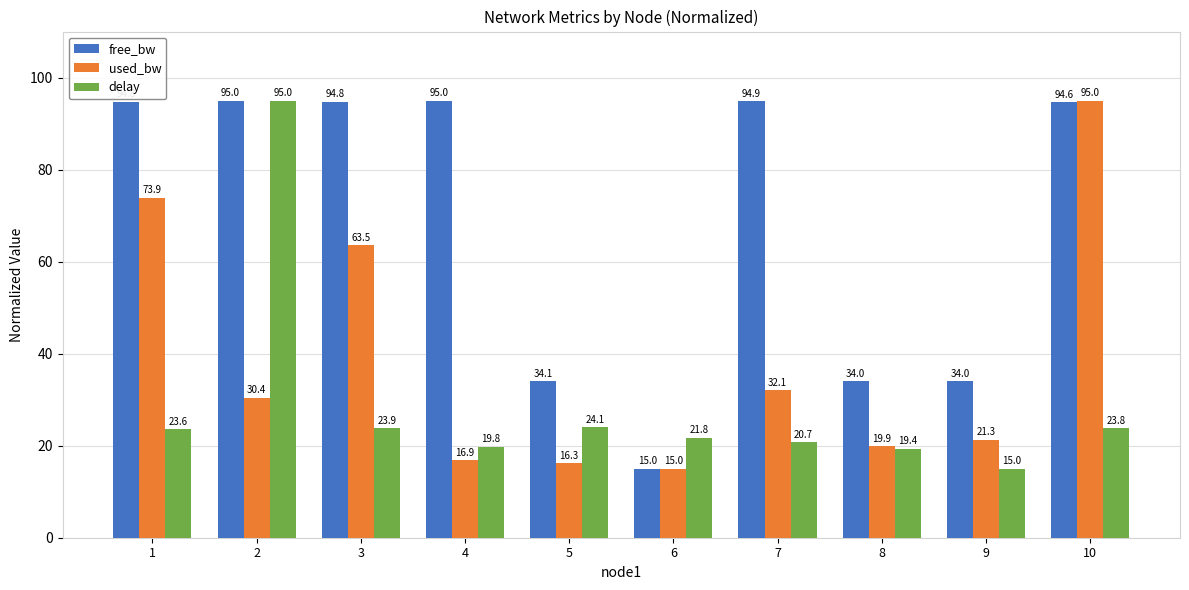

What is the minimum value for used_bw?

15.0